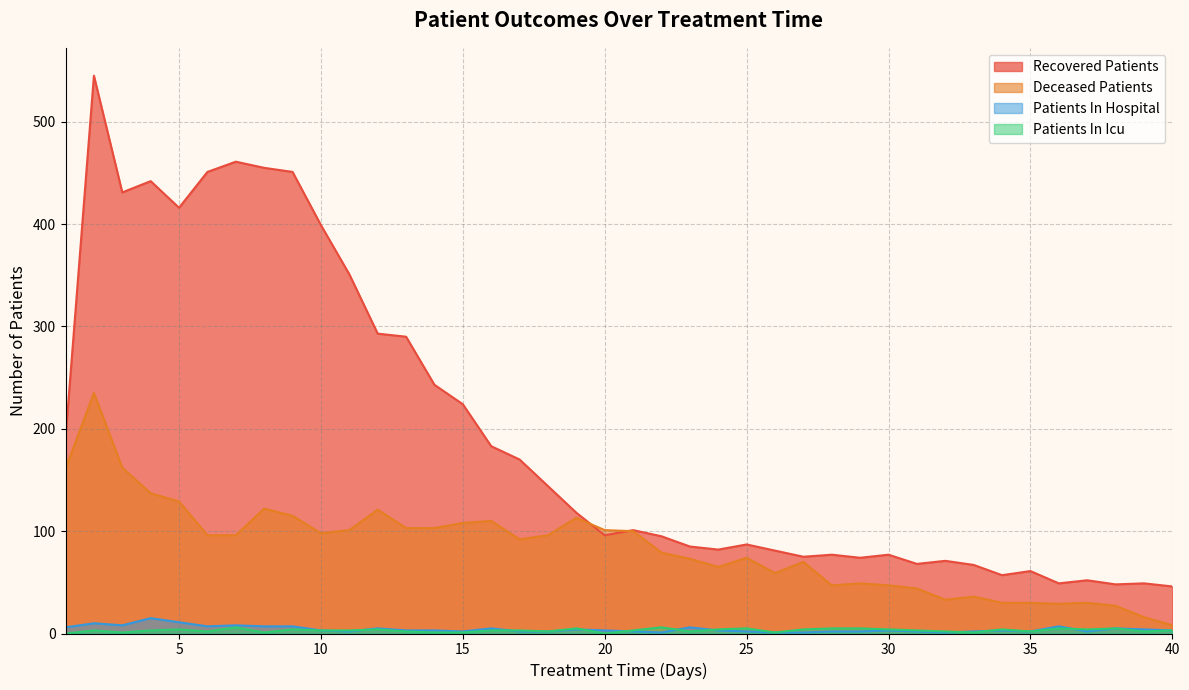

How many categories are shown in the chart?

40